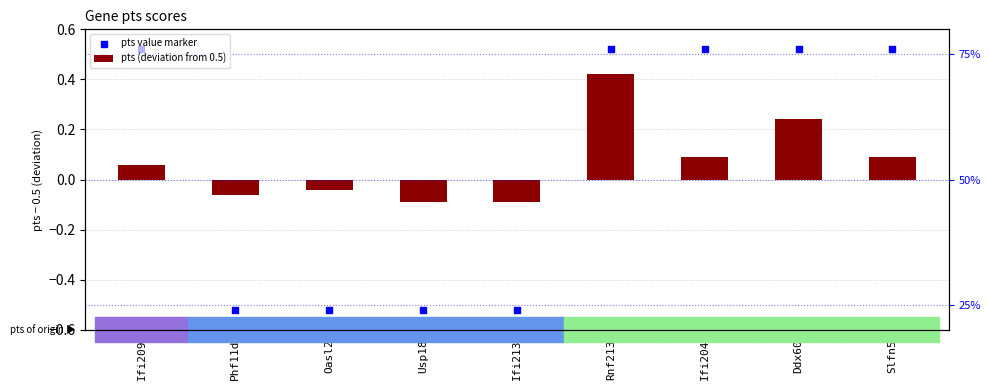

At which category is the sum across all series the highest?

Rnf213